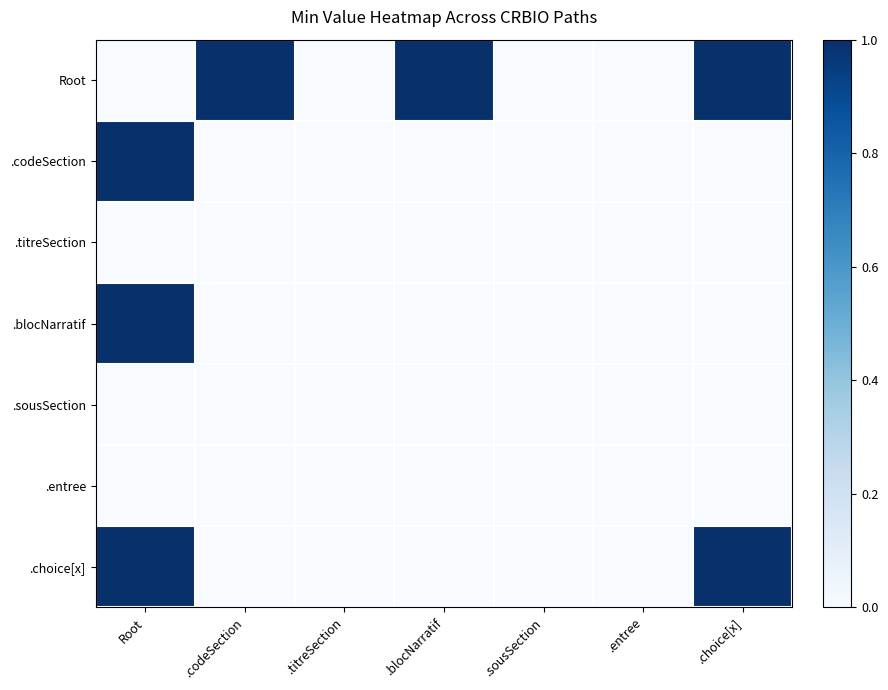

Between Root and .choice[x], which series saw the biggest shift?

Root